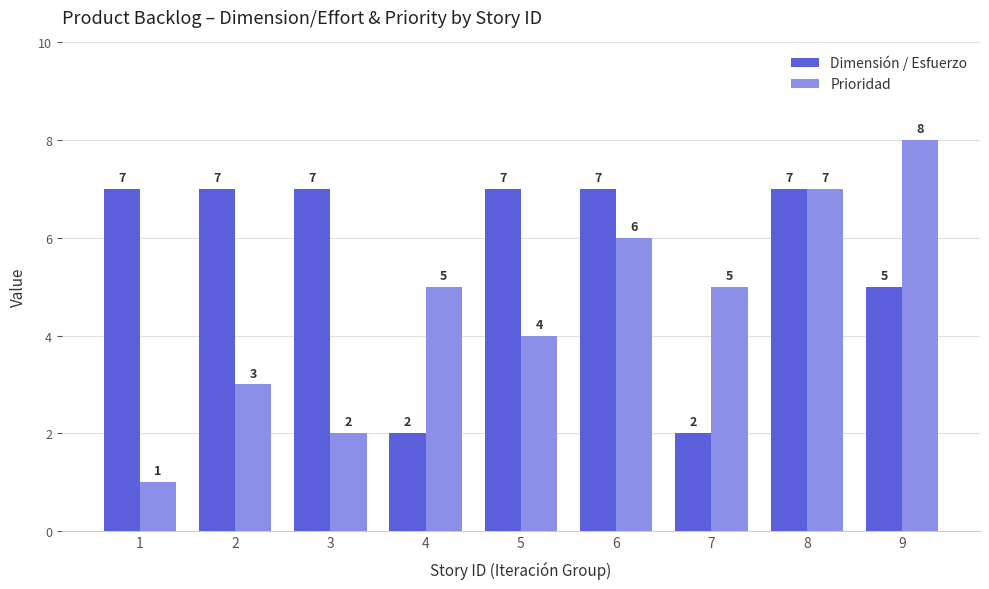

How many groups of bars are there?

9